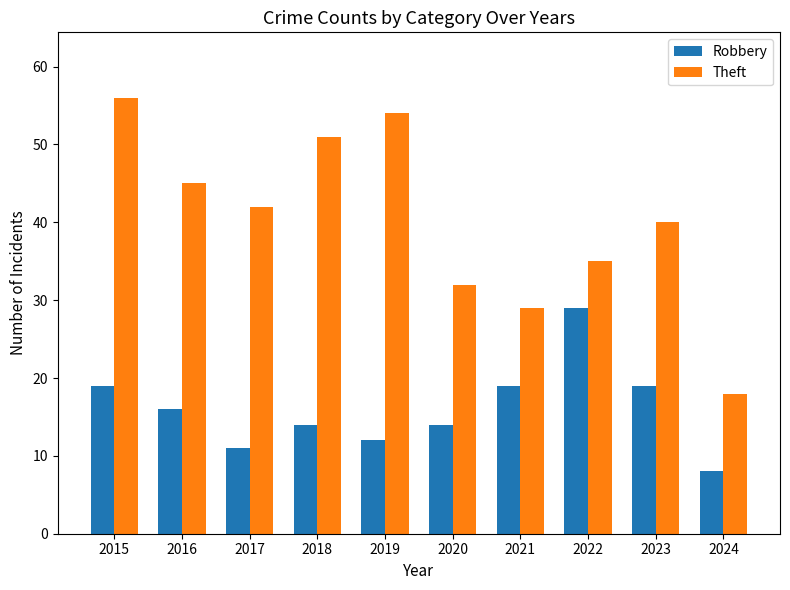

List the series in order of their peak value, lowest first.

Robbery, Theft